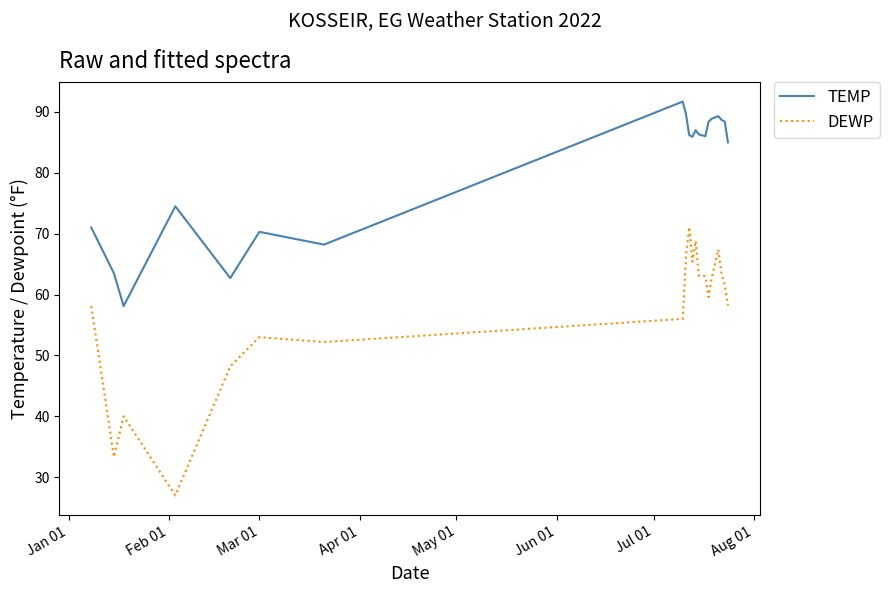

Which series has the largest total across all categories?

TEMP